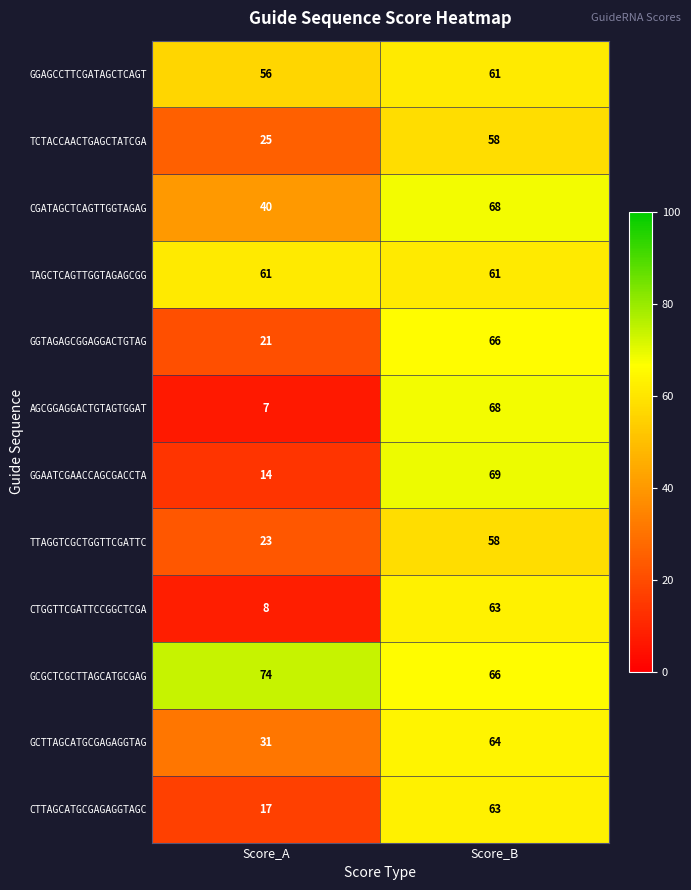

What is the difference between the highest and lowest values at Score_B?

11